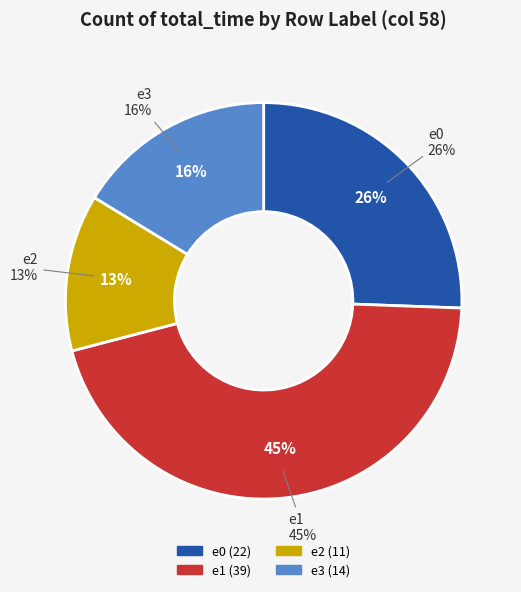

How many segments does this pie chart have?

4